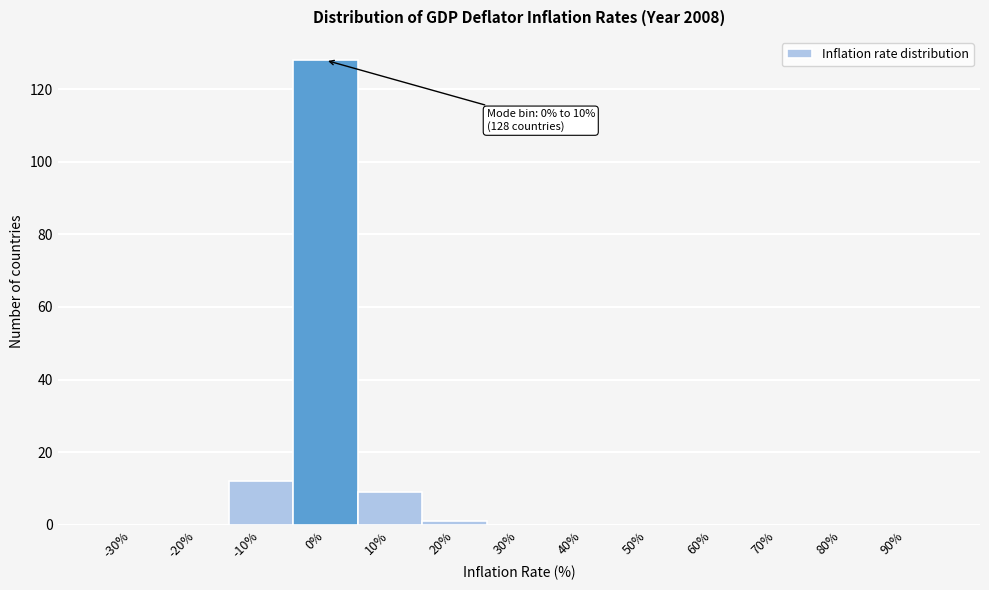

Reading right to left, extract all data points from this chart.

90%=0	80%=0	70%=0	60%=0	50%=0	40%=0	30%=0	20%=1	10%=9	0%=128	-10%=12	-20%=0	-30%=0